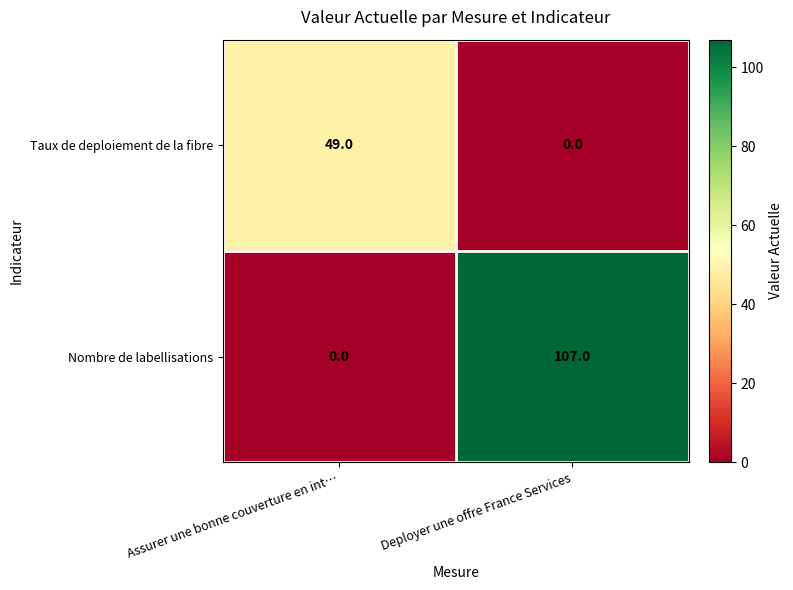

Is it true that Taux de deploiement de la fibre equals -34 at Deployer une offre France Services?

False